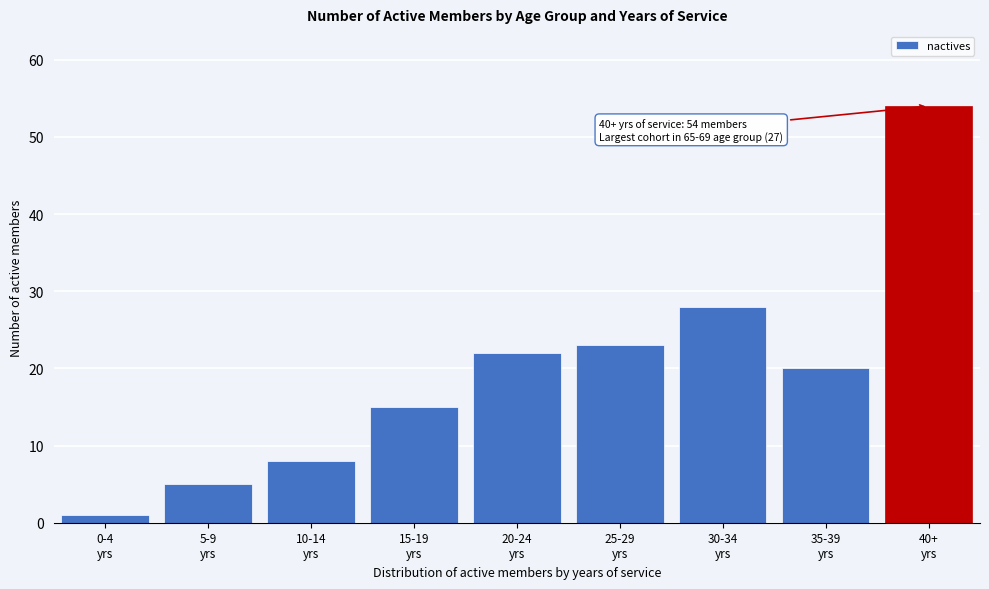

Reading right to left, transcribe all the data shown in this chart.

54	20	28	23	22	15	8	5	1